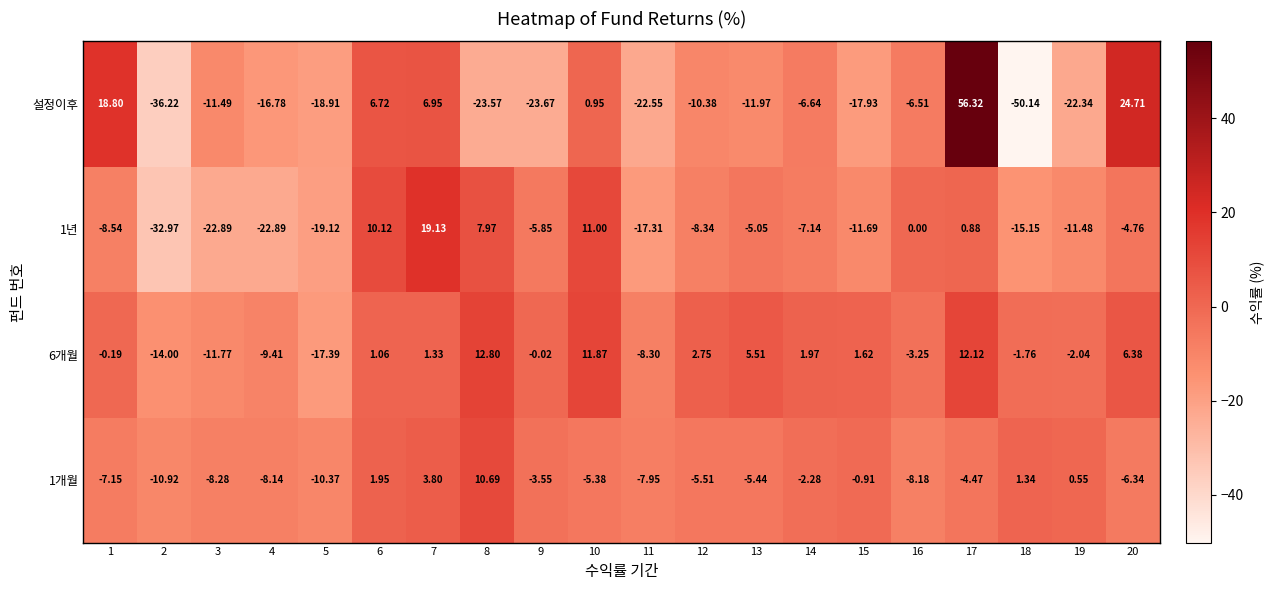

Which series changed the most between 16 and 20?

설정이후